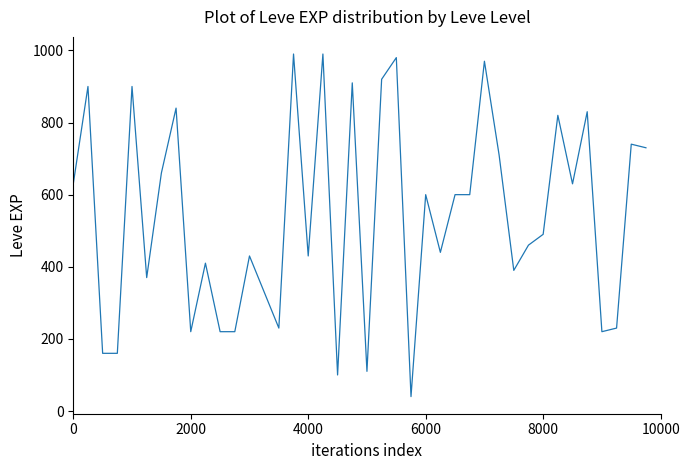

How many series are shown in this chart?

1